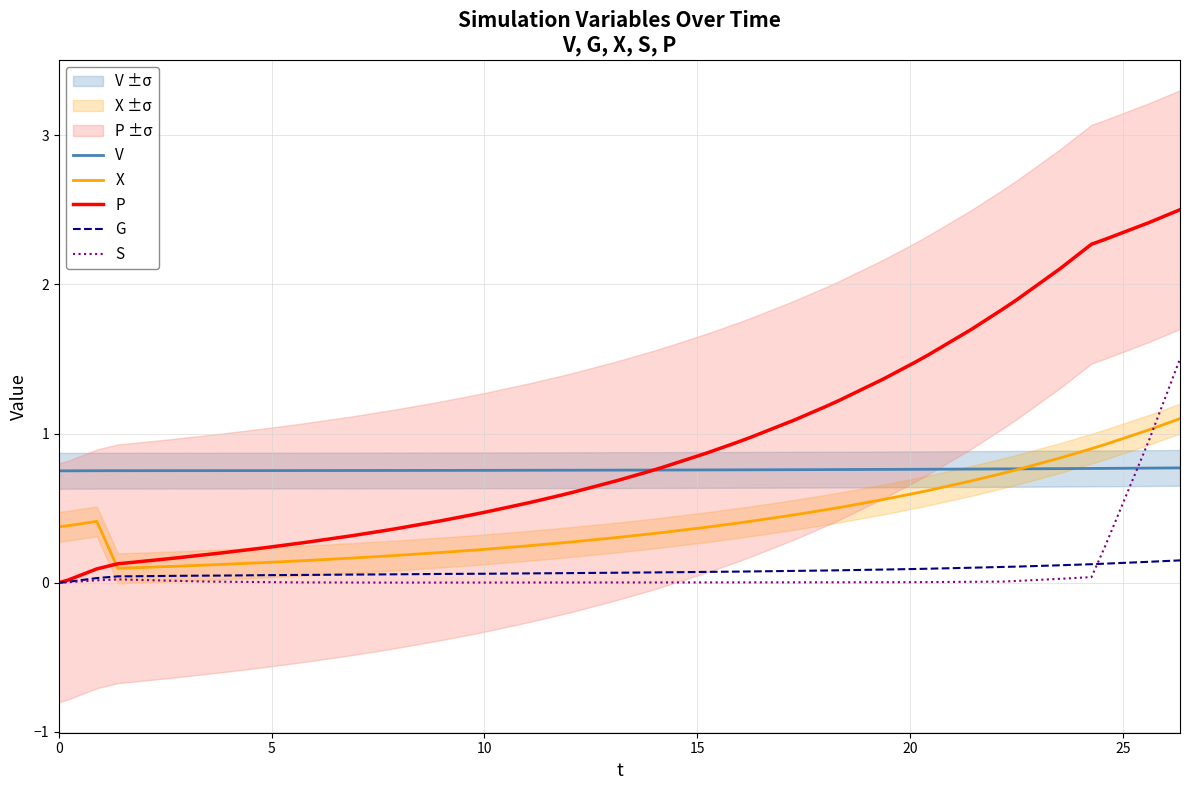

True or false: S and X cross at least once.

True